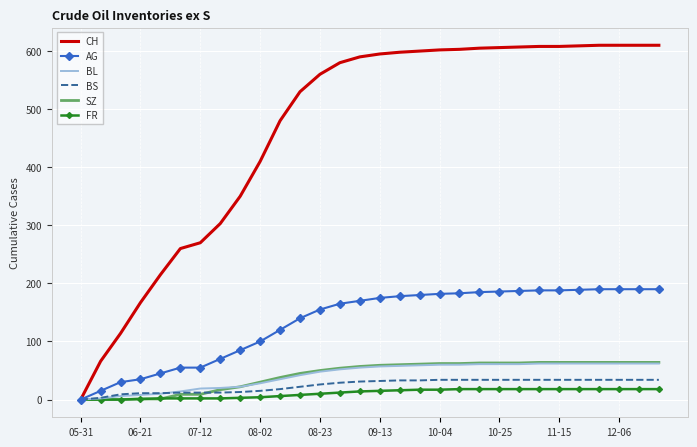

What is the highest value of the SZ series?

64